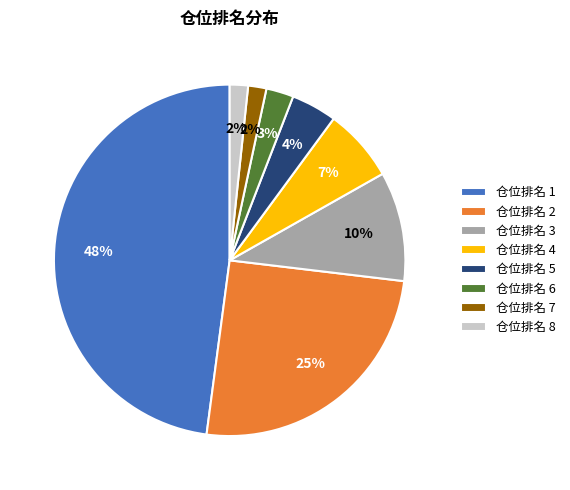

Which slice is the largest?

仓位排名 1